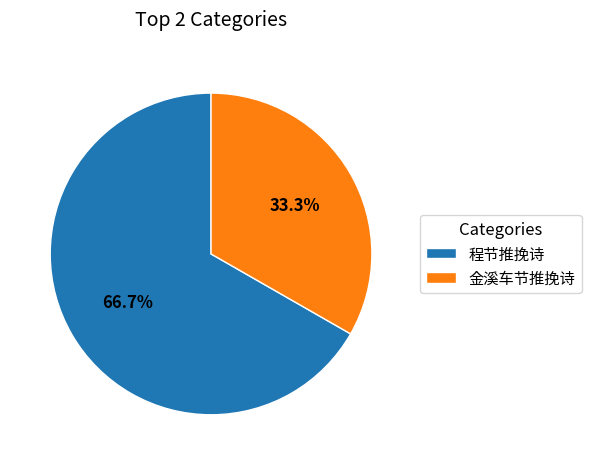

To the nearest percent, what portion does 程节推挽诗 represent?

67%